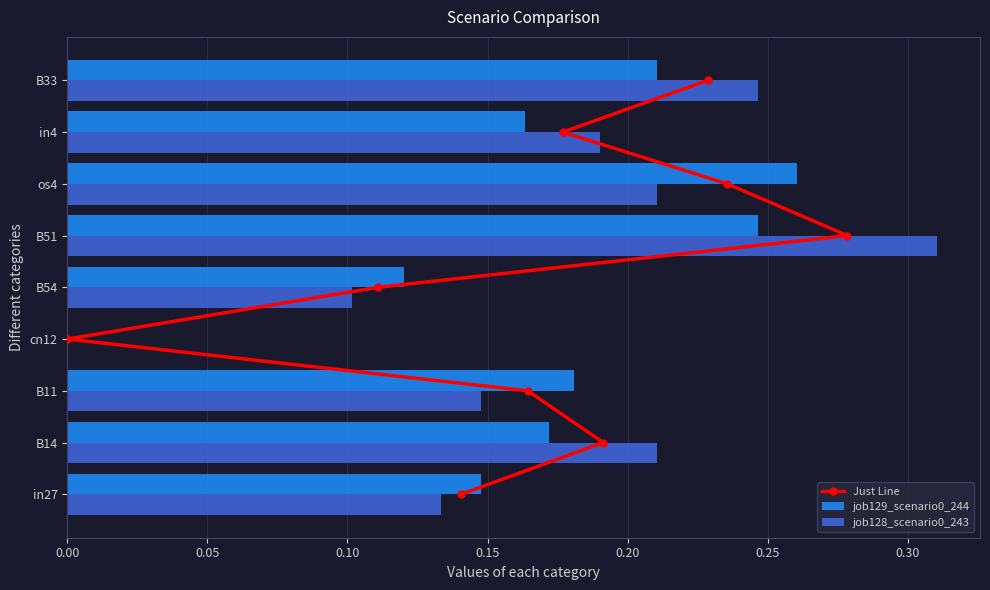

What are all the series names shown in the legend?

Just Line, job129_scenario0_244, job128_scenario0_243